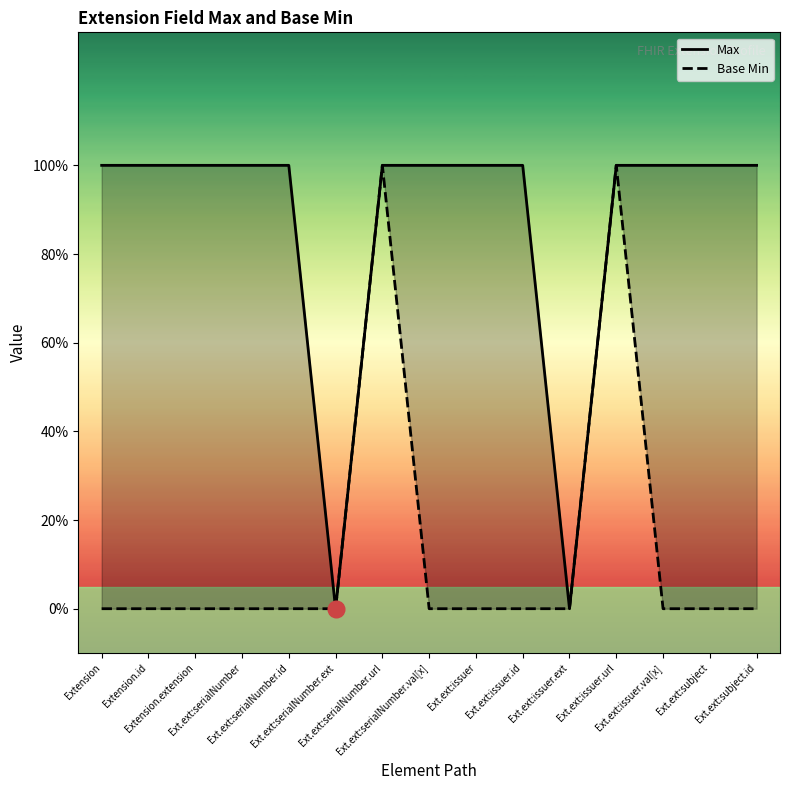

The Max series shows 2 at Ext.ext:serialNumber.val[x]. True or false?

False